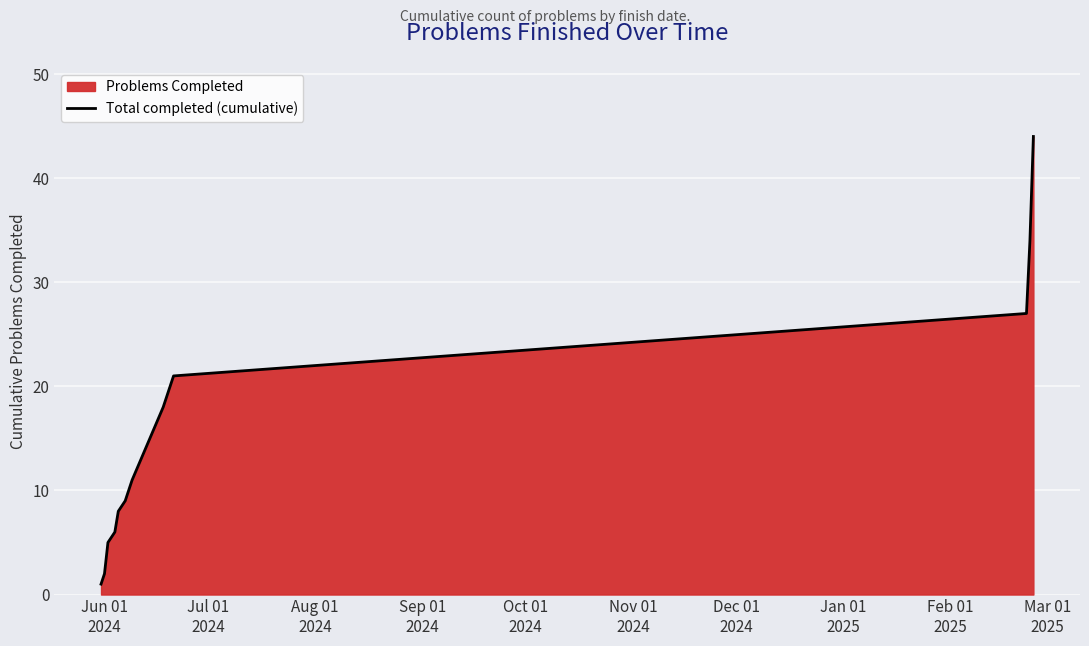

What is the greatest value displayed?

44